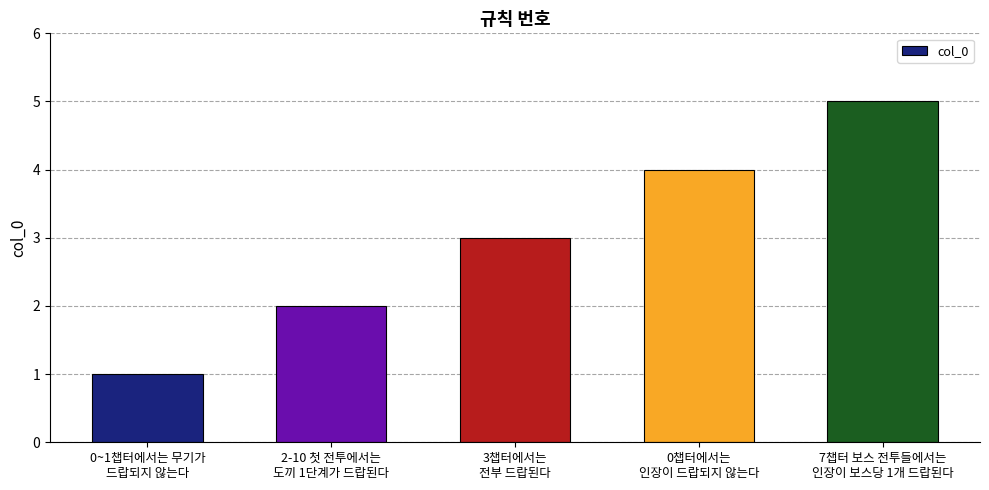

How many values are below 3?

2